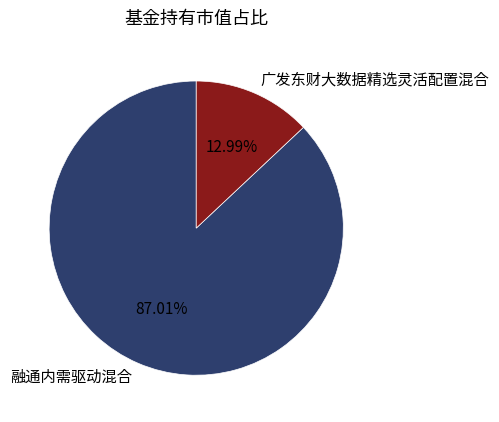

Is it true that 融通内需驱动混合 is 76% of the pie?

False